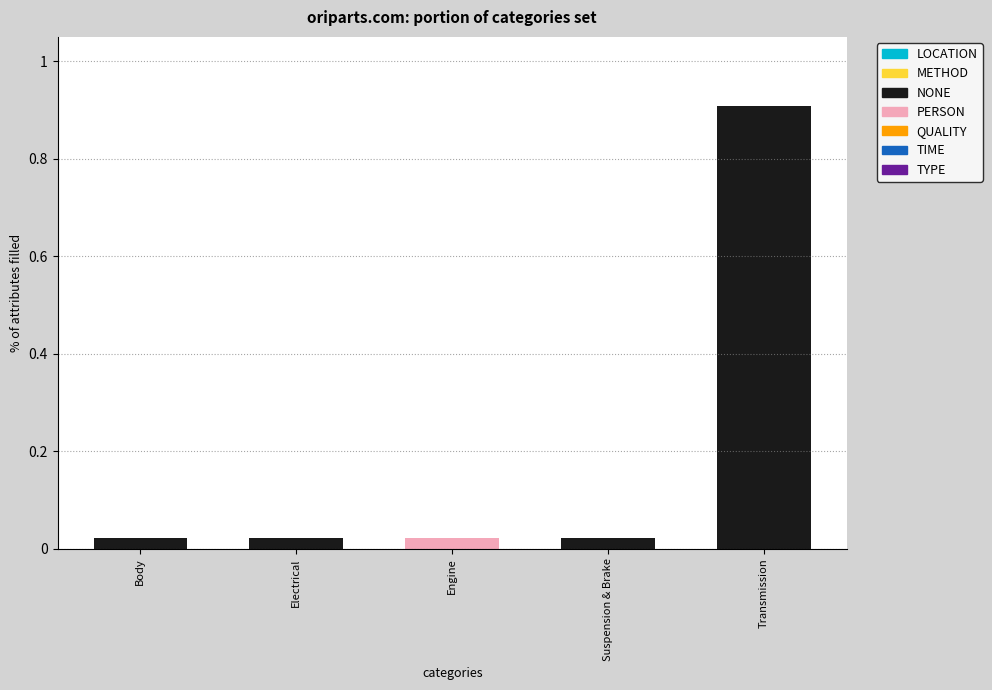

What is the difference between the values at Electrical and Transmission?

0.9